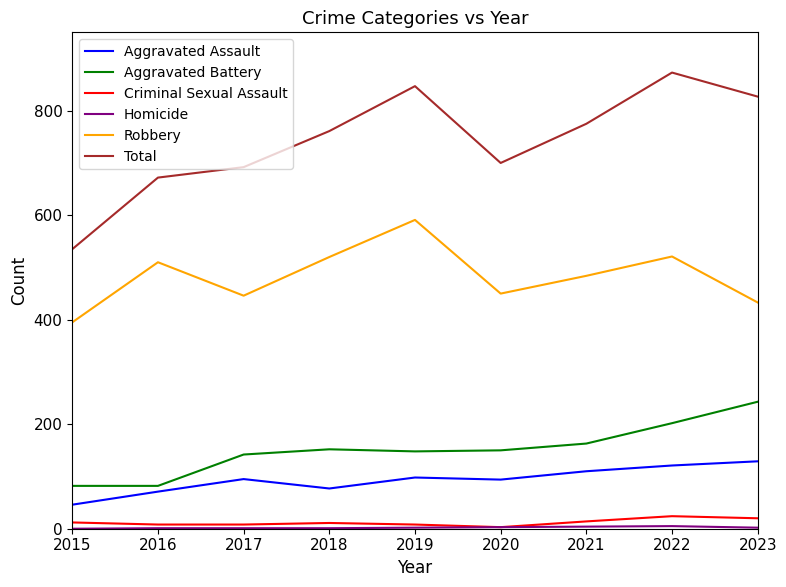

Is it true that Aggravated Battery equals 142 at 2017?

True